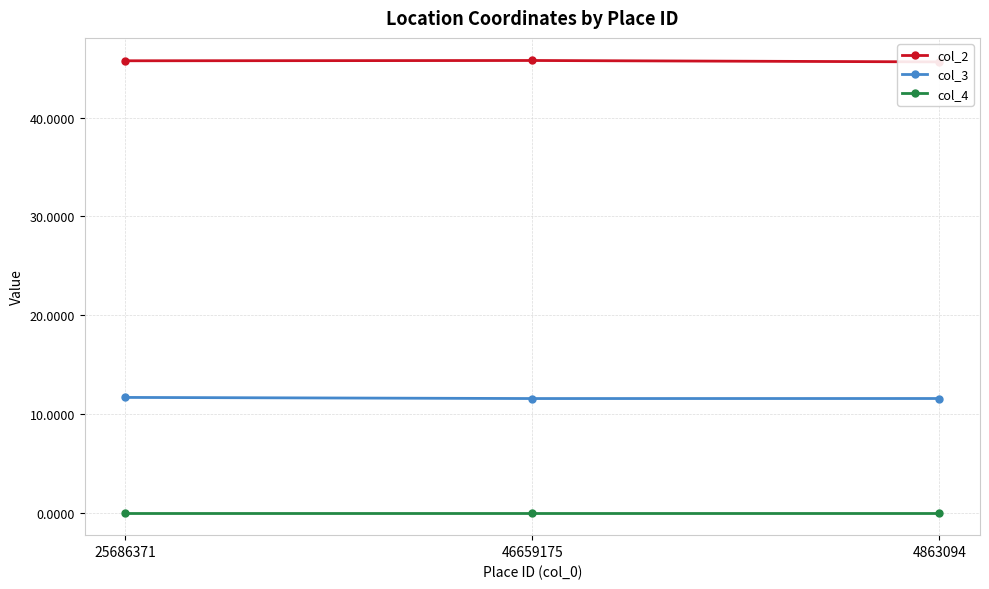

What is the label of the 1st point from the left?

25686371